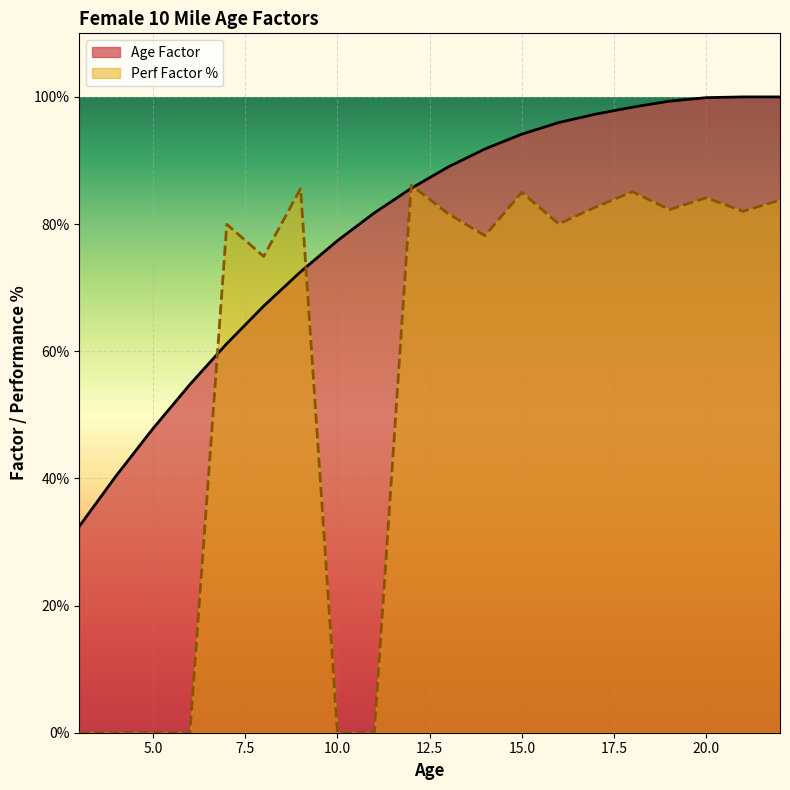

How many lines are shown in the chart?

2